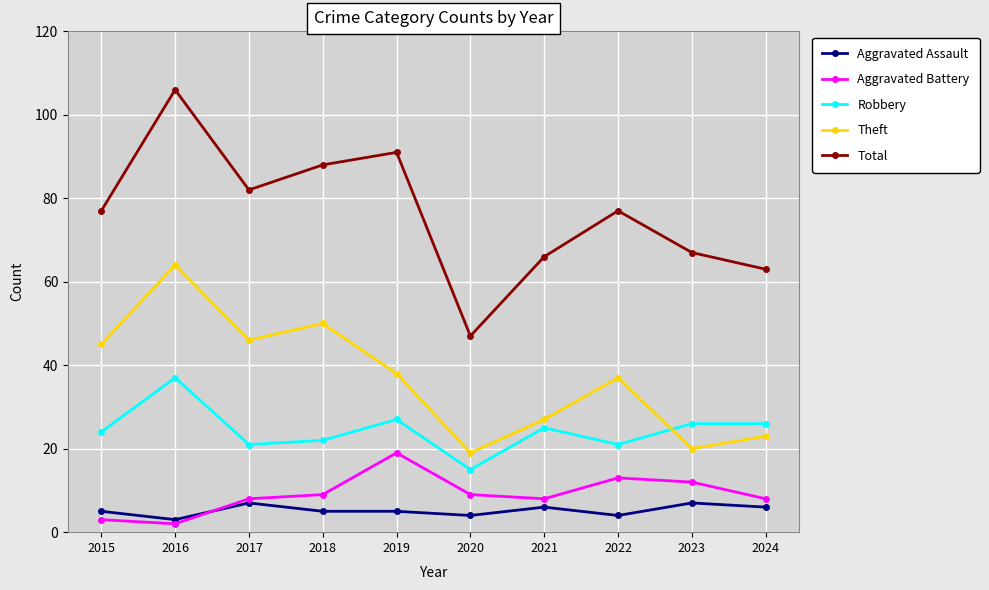

Reading left to right, transcribe all the data shown in this chart.

Aggravated Assault: 2015=5	2016=3	2017=7	2018=5	2019=5	2020=4	2021=6	2022=4	2023=7	2024=6
Aggravated Battery: 2015=3	2016=2	2017=8	2018=9	2019=19	2020=9	2021=8	2022=13	2023=12	2024=8
Robbery: 2015=24	2016=37	2017=21	2018=22	2019=27	2020=15	2021=25	2022=21	2023=26	2024=26
Theft: 2015=45	2016=64	2017=46	2018=50	2019=38	2020=19	2021=27	2022=37	2023=20	2024=23
Total: 2015=77	2016=106	2017=82	2018=88	2019=91	2020=47	2021=66	2022=77	2023=67	2024=63